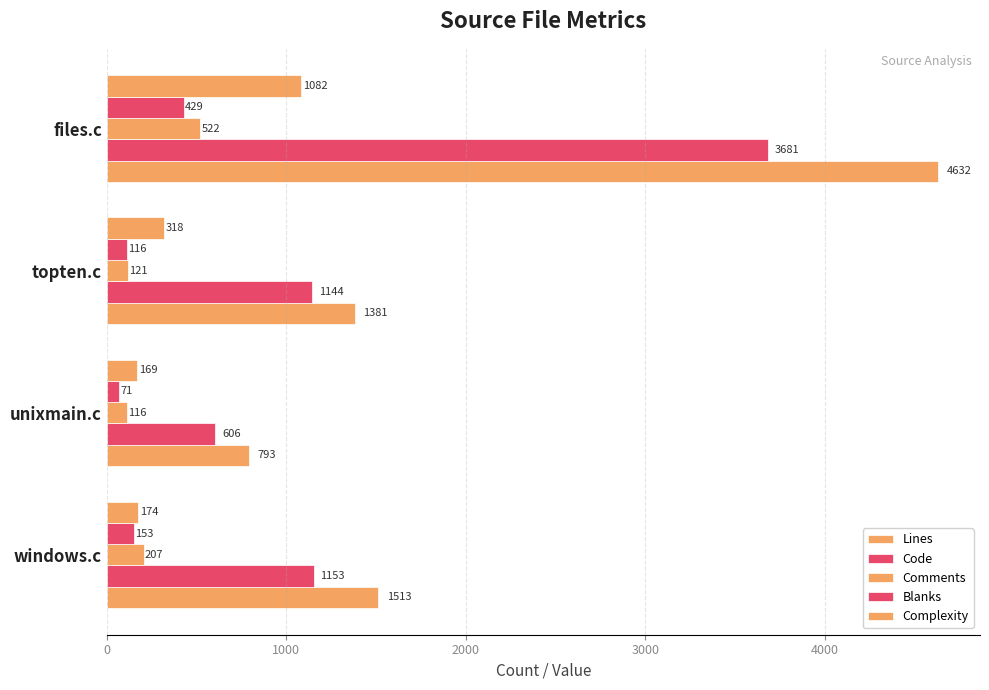

How many data points in Lines are less than 1513?

2